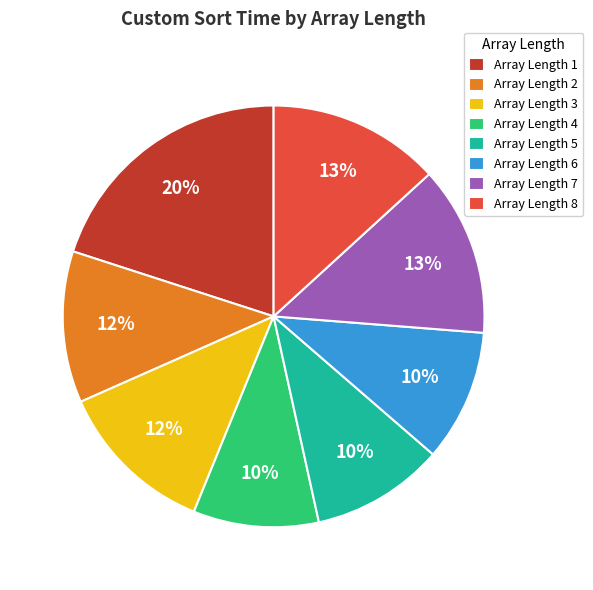

To the nearest percent, what percentage of the pie is Array Length 5?

10%